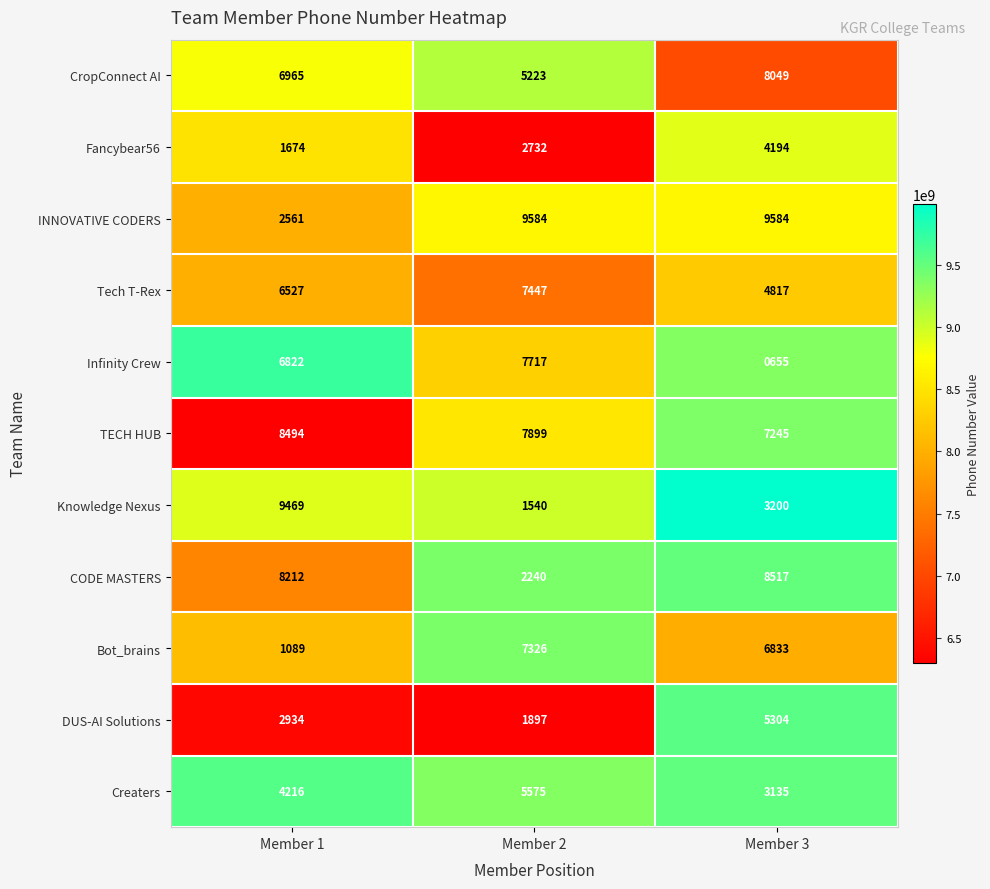

What is the greatest value displayed?

9584